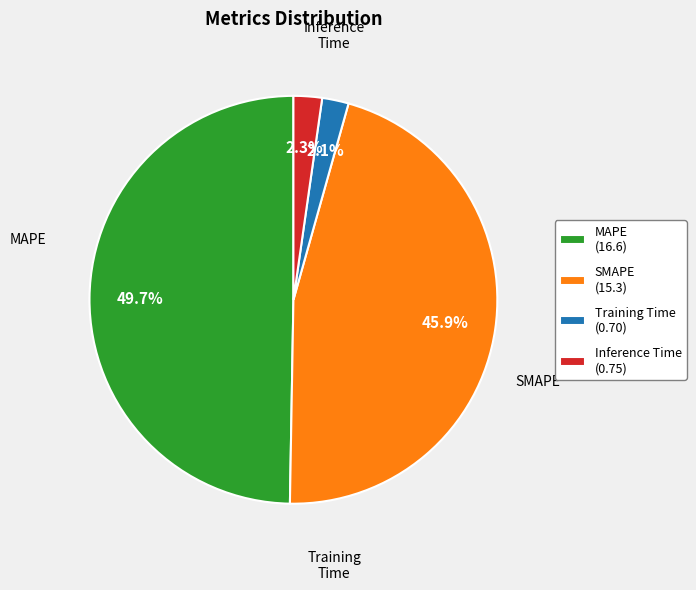

To the nearest percent, what is the combined percentage of Training Time and Inference Time?

4%